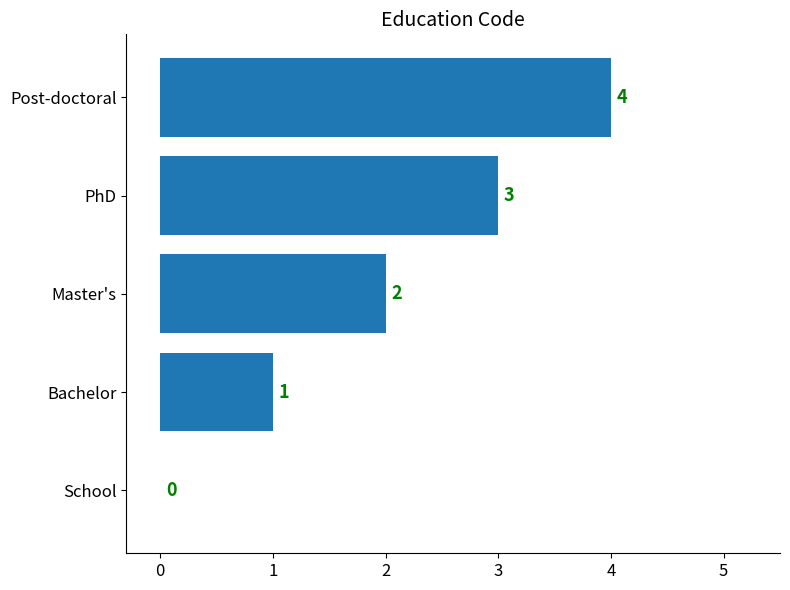

How many values are above zero?

4